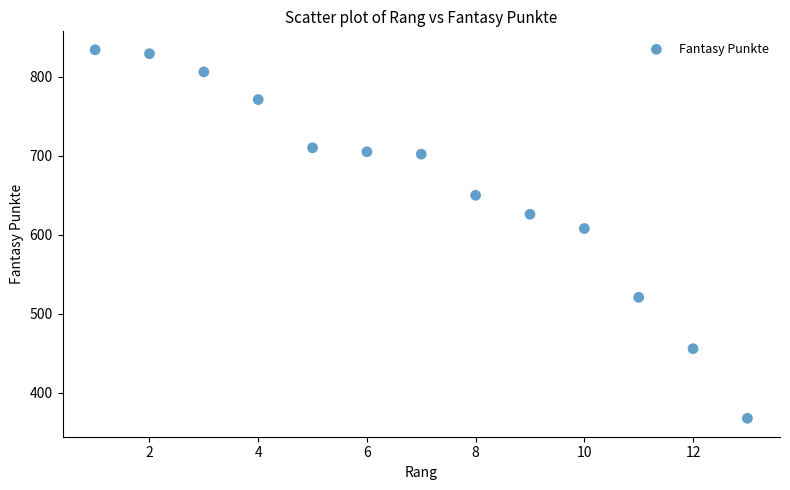

What is the range of X values (max minus min)?

12